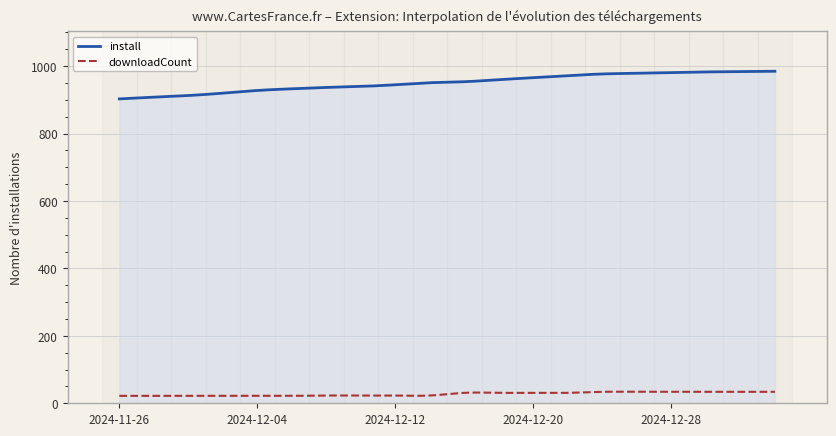

True or false: downloadCount and install cross at least once.

False